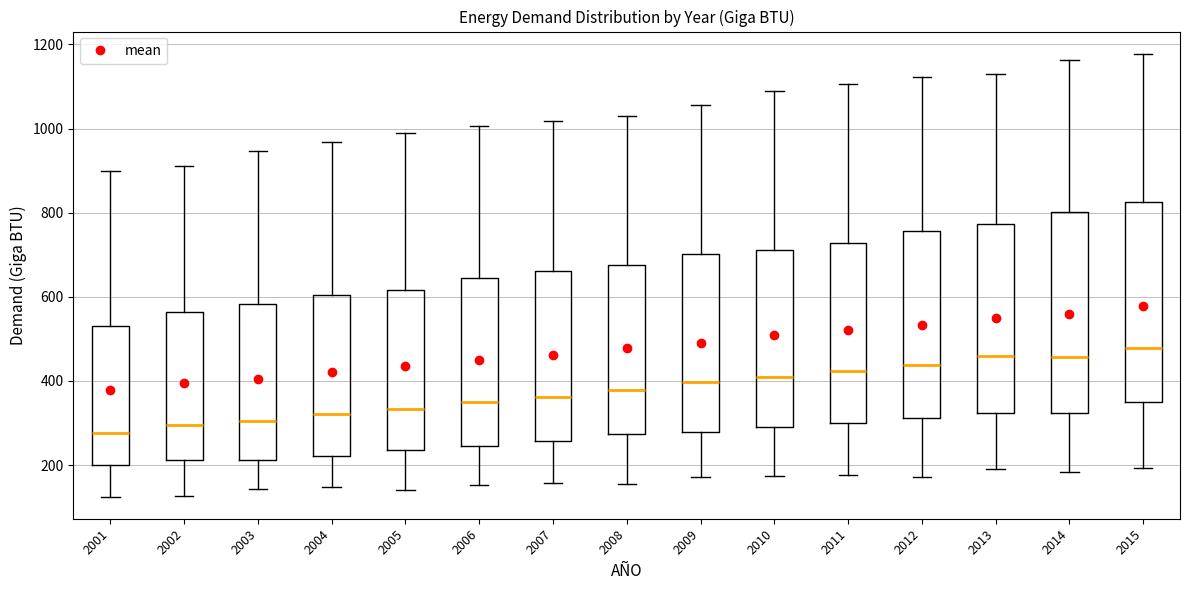

Reading left to right, transcribe this box plot: for each box, give where its median line is, the range the box spans, and where its two whiskers end, as read against the y-axis. The values are not printed on the chart, so give them approximately, as read against the axis.

2001: median 280, box 200 to 540, whiskers 120 to 900
2002: median 300, box 220 to 560, whiskers 120 to 920
2003: median 300, box 220 to 580, whiskers 140 to 940
2004: median 320, box 220 to 600, whiskers 140 to 960
2005: median 340, box 240 to 620, whiskers 140 to 1000
2006: median 340, box 240 to 640, whiskers 160 to 1000
2007: median 360, box 260 to 660, whiskers 160 to 1020
2008: median 380, box 280 to 680, whiskers 160 to 1040
2009: median 400, box 280 to 700, whiskers 180 to 1060
2010: median 420, box 280 to 720, whiskers 180 to 1080
2011: median 420, box 300 to 720, whiskers 180 to 1100
2012: median 440, box 320 to 760, whiskers 180 to 1120
2013: median 460, box 320 to 780, whiskers 200 to 1140
2014: median 460, box 320 to 800, whiskers 180 to 1160
2015: median 480, box 340 to 820, whiskers 200 to 1180